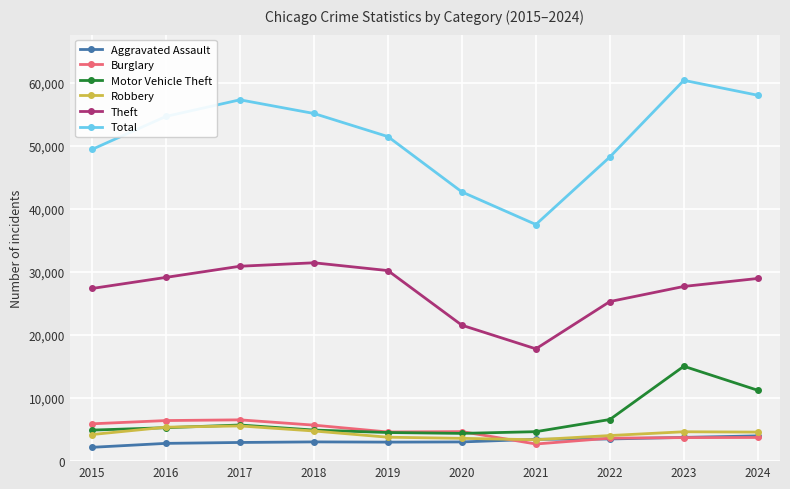

Which series has the widest spread of values?

Total